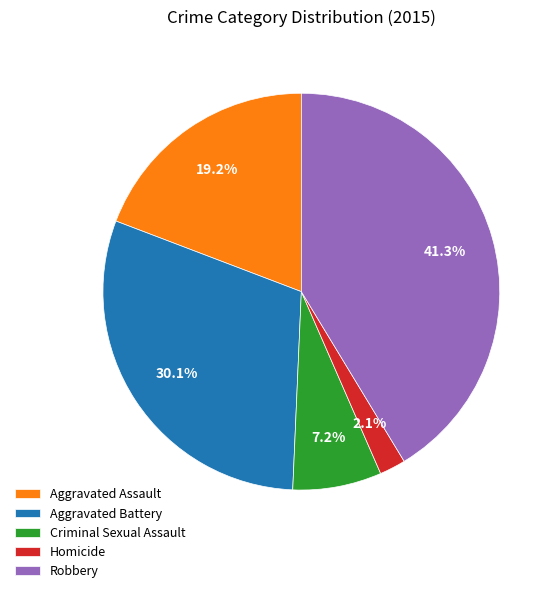

Rank the categories by value from lowest to highest.

Homicide, Criminal Sexual Assault, Aggravated Assault, Aggravated Battery, Robbery